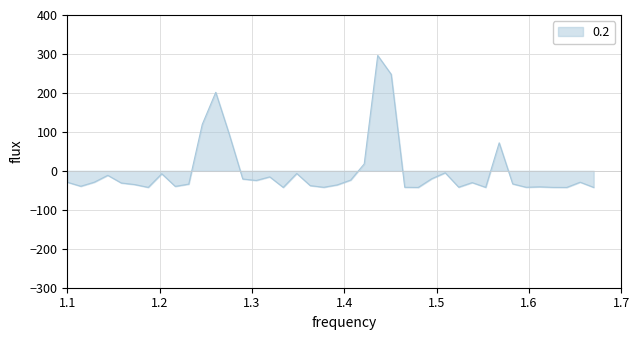

What is the maximum value shown in the chart?

296.2